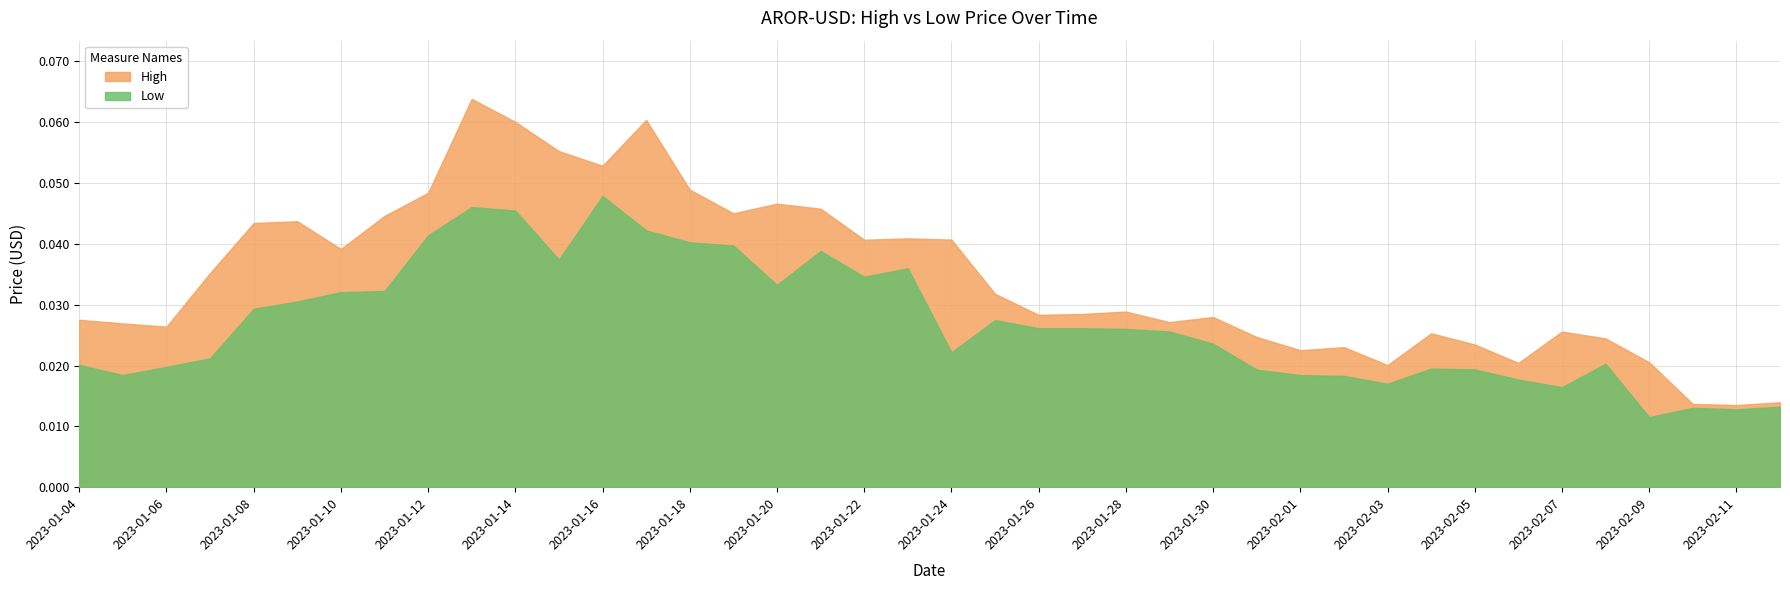

Rank the series at 2023-01-25 from lowest to highest value.

Low, High